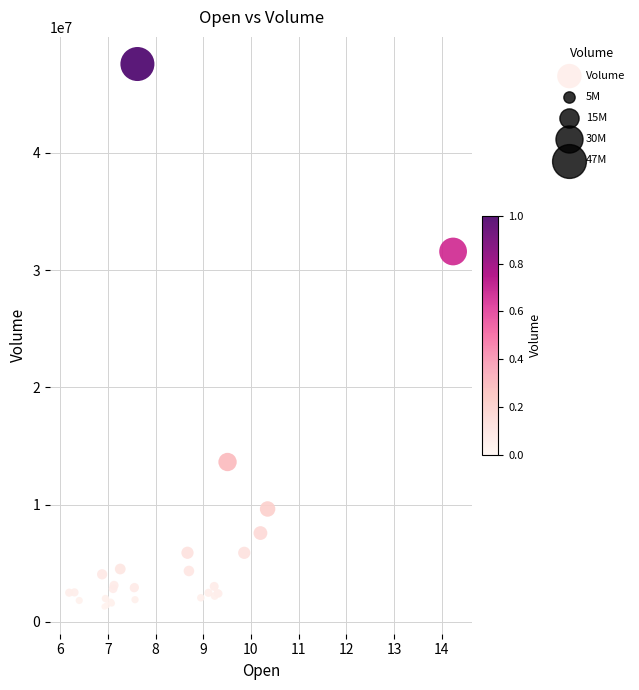

What Y value in the scatter plot is closest to 24436050?

31586100